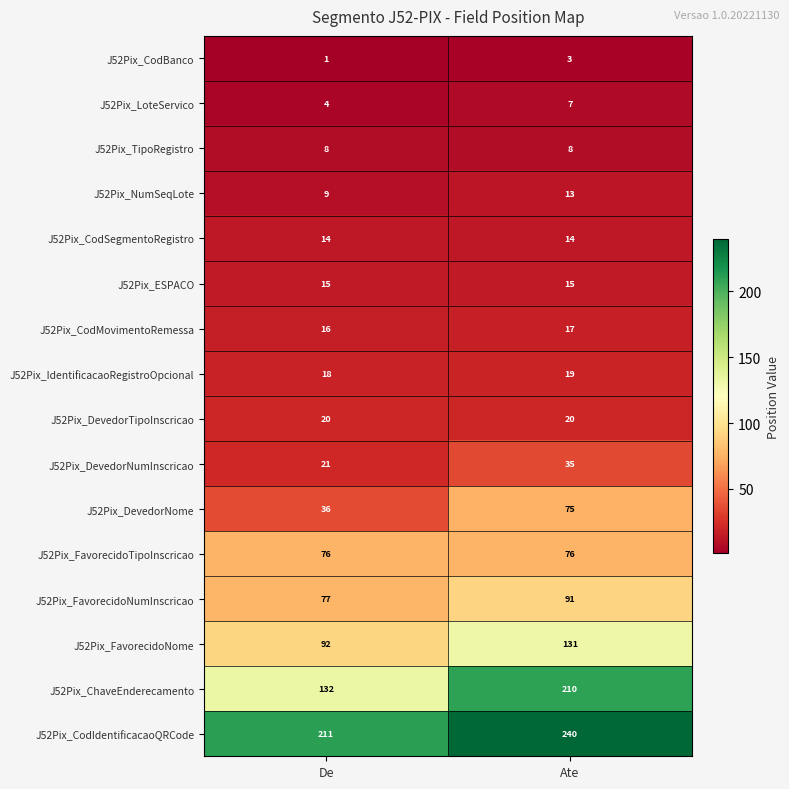

The J52Pix_DevedorTipoInscricao series shows 20 at De. True or false?

True